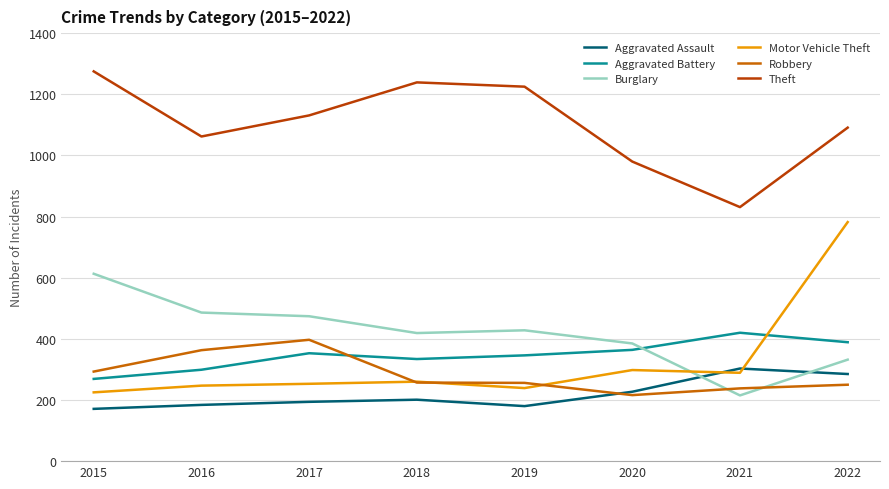

After their last crossing, which series has the higher values: Robbery or Motor Vehicle Theft?

Motor Vehicle Theft